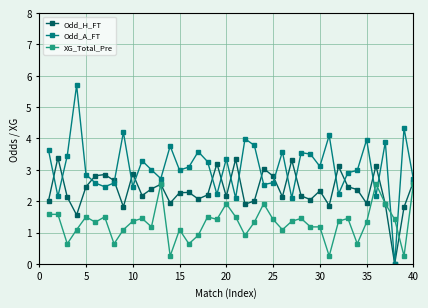

True or false: XG_Total_Pre has more than 2 points higher than both neighbors.

True